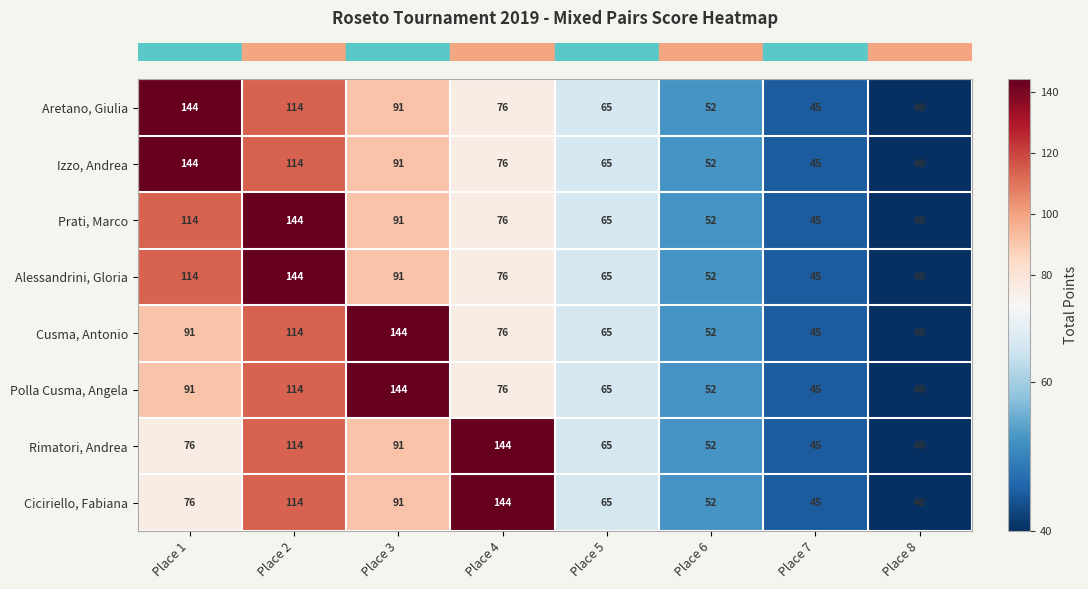

What is the minimum value for Rimatori, Andrea?

40